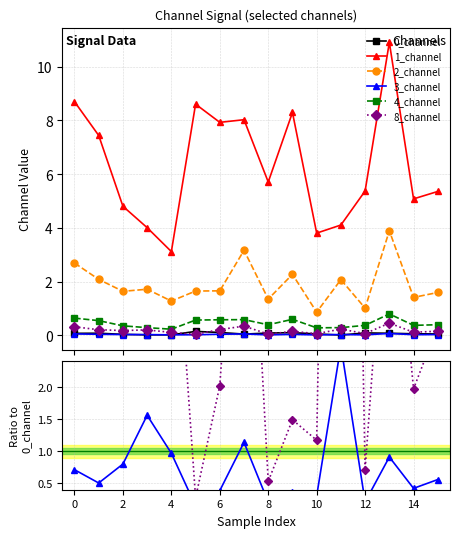

Is this an area chart (filled region under the line)?

No